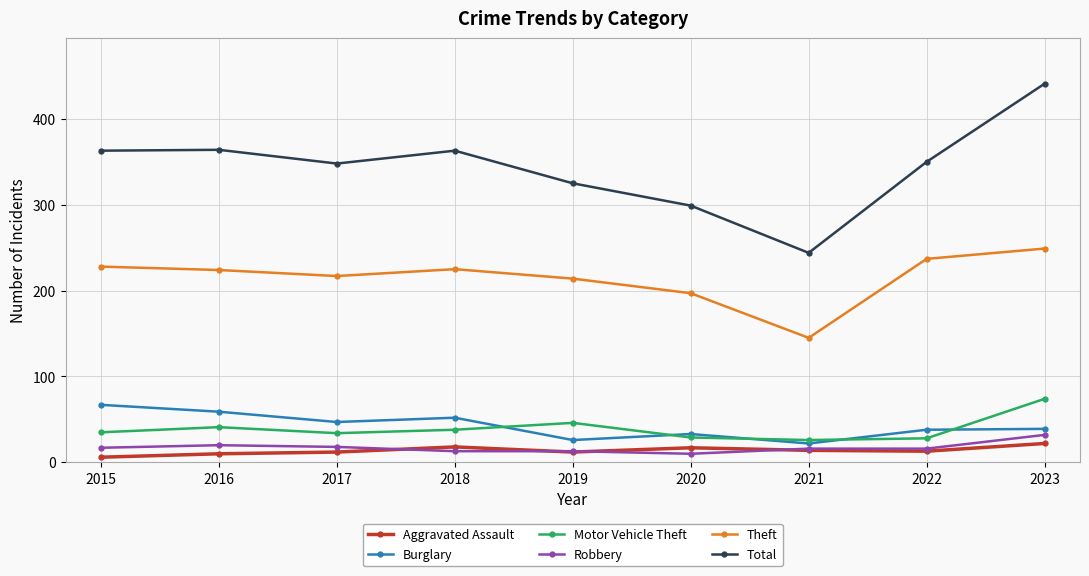

Does the chart display data point markers on the line(s)?

Yes